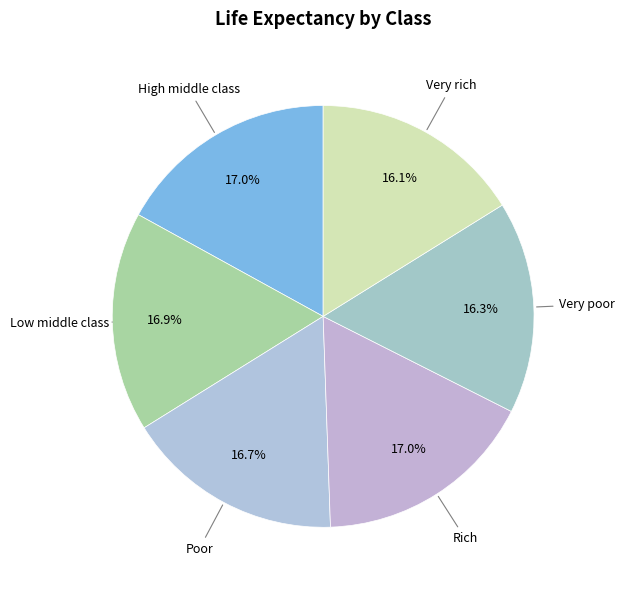

How many slices are in this pie chart?

6